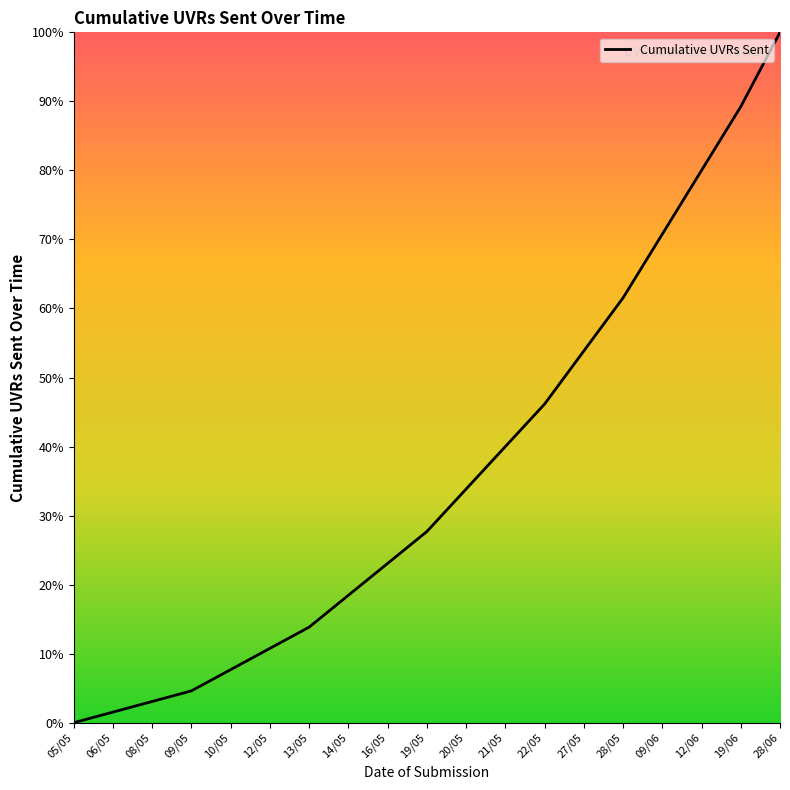

How many distinct data groups are displayed?

1